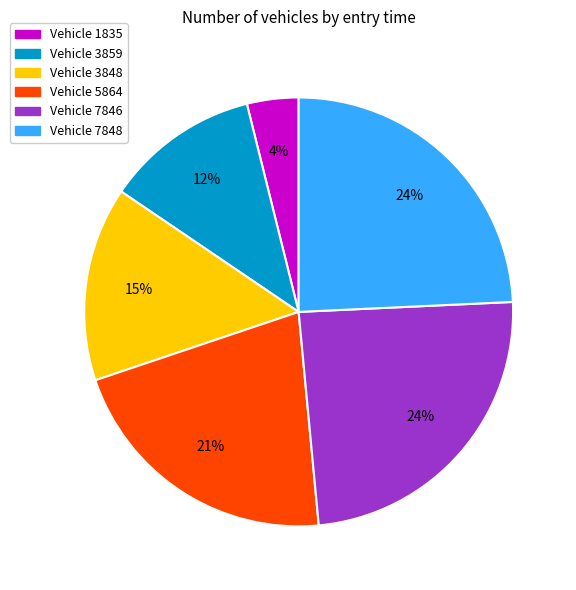

Is there any slice that represents more than half of the pie?

No